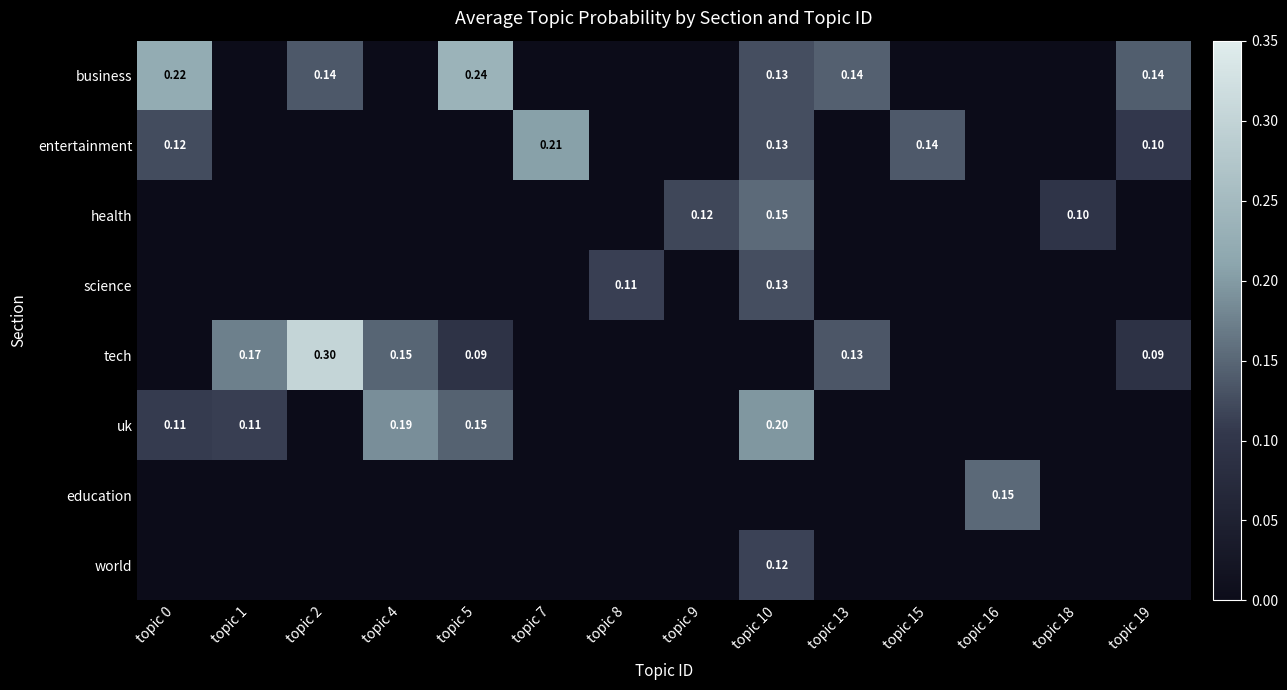

The entertainment series shows 0.0 at topic 8. True or false?

True